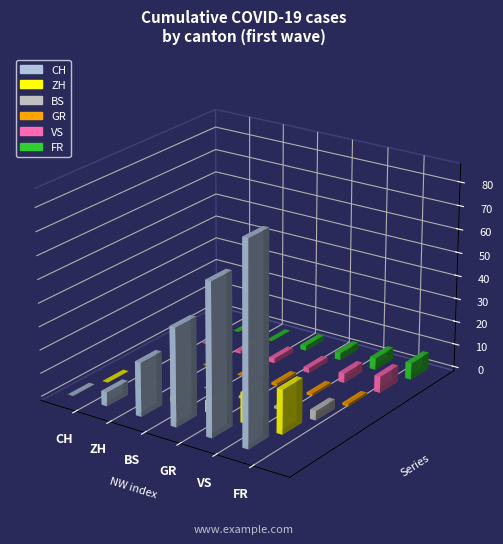

What is the sum of the BS values at 5 and 1?

4